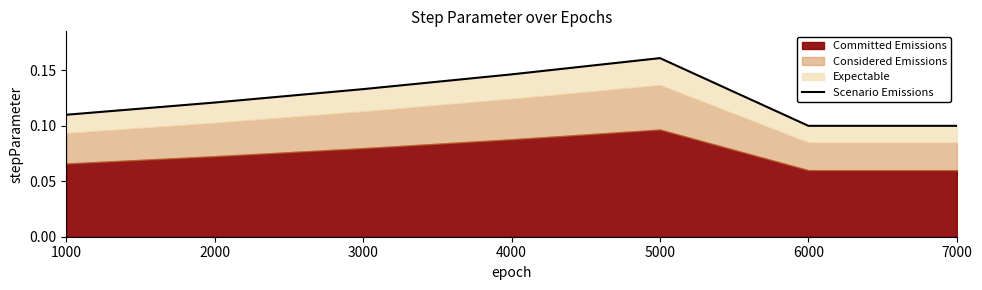

List the labels in order of value, largest first.

5000, 4000, 3000, 2000, 1000, 6000, 7000